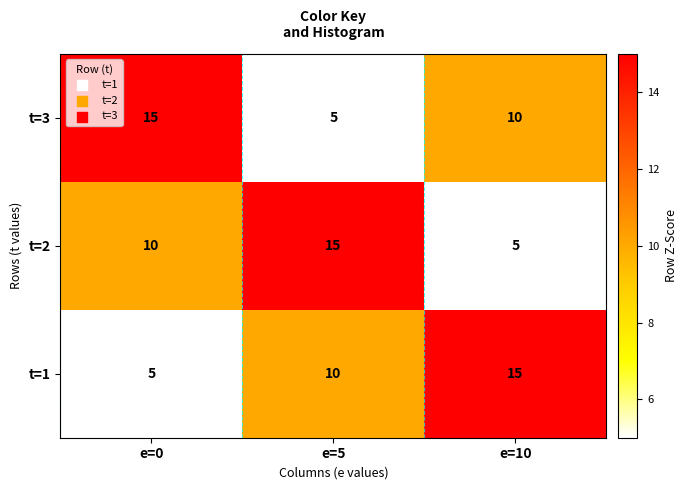

What is the difference between the maximum and minimum values in the t=2 series?

10